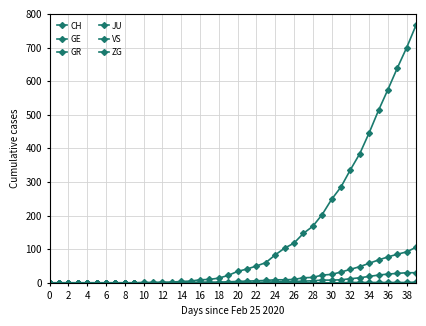

Count the ZG values in the range 0 to 1.

39